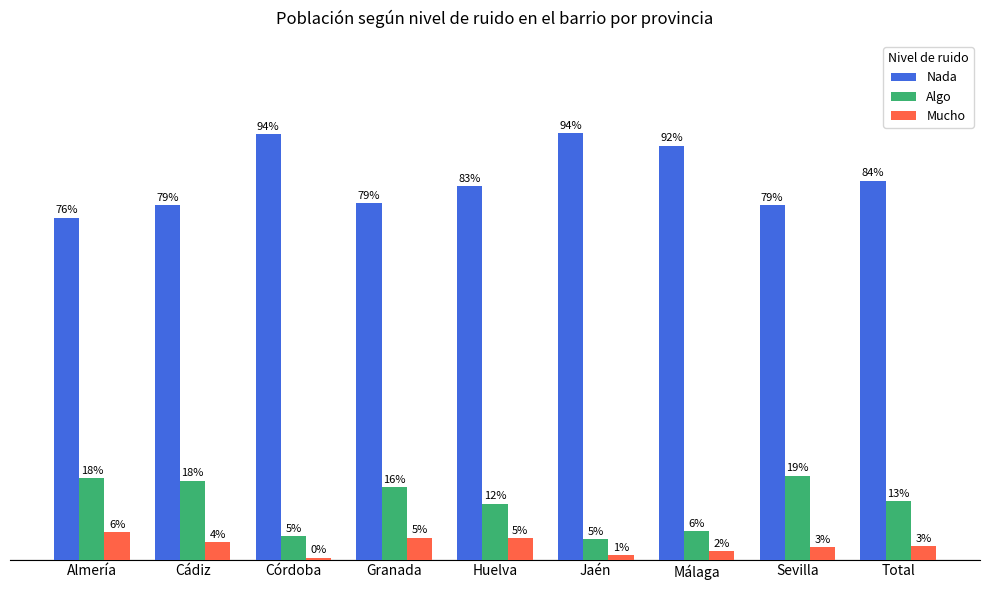

What are all the series names shown in the legend?

Nada, Algo, Mucho